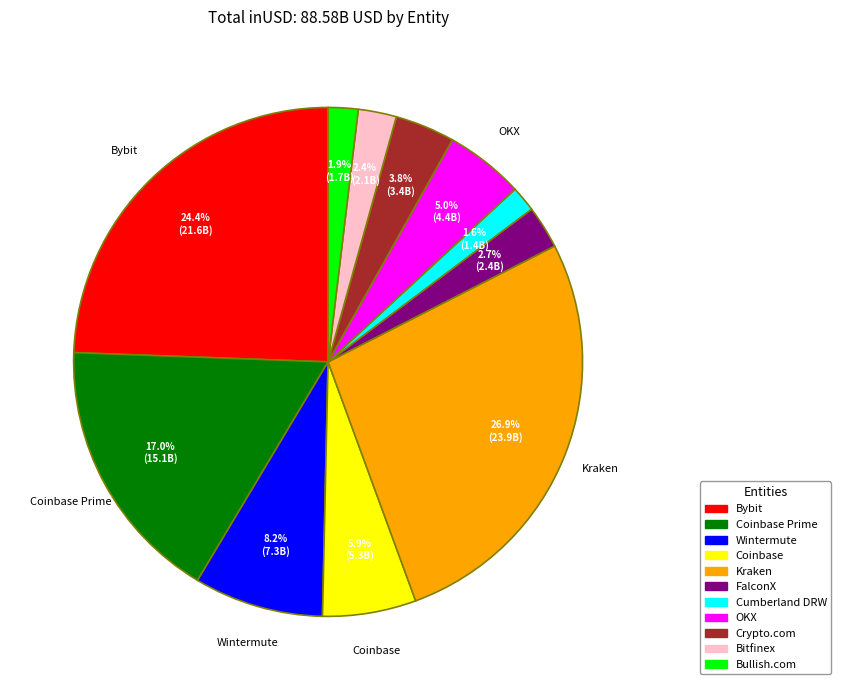

Is there a majority slice in this chart?

No